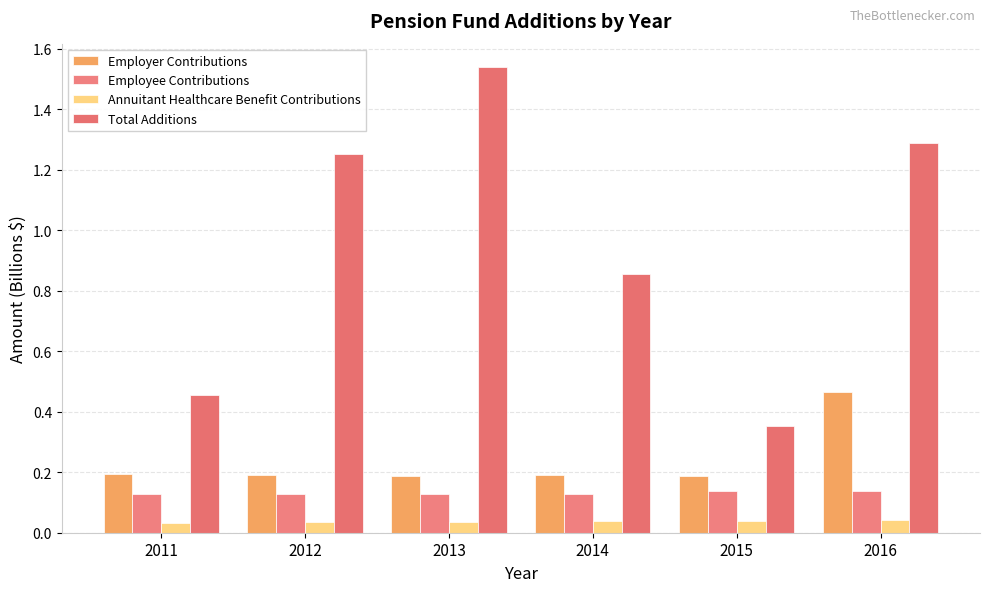

How many bars are there in each group?

4